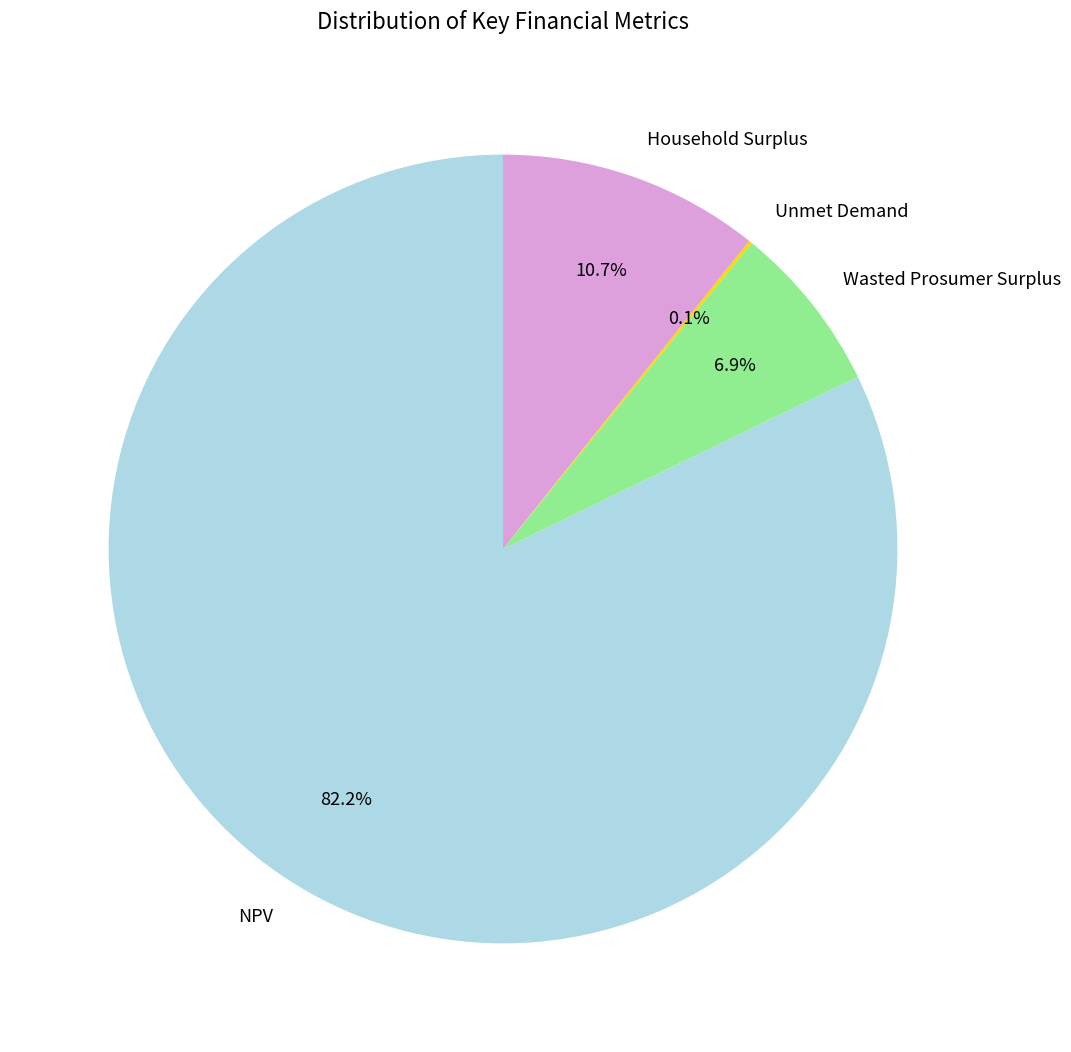

Which has a higher value, Household Surplus or Wasted Prosumer Surplus?

Household Surplus